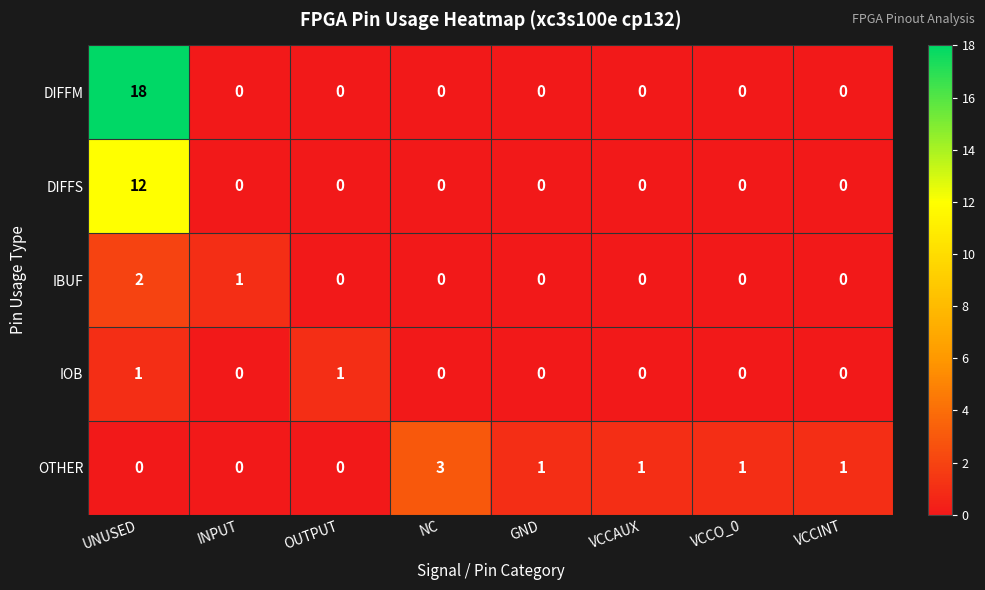

Rank the series by their maximum value, from highest to lowest.

DIFFM, DIFFS, OTHER, IBUF, IOB